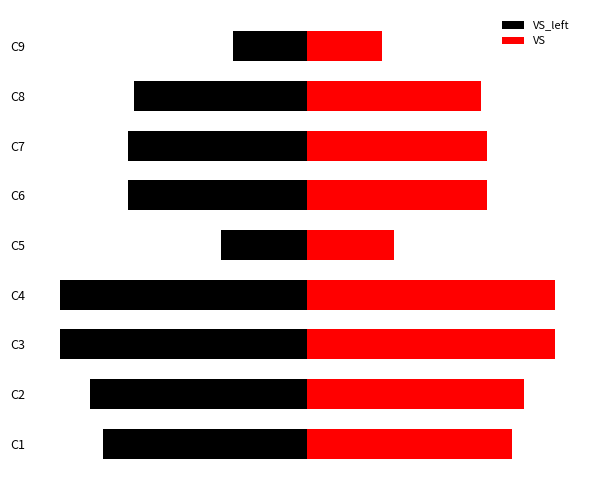

What is the minimum value for VS_left?

-40